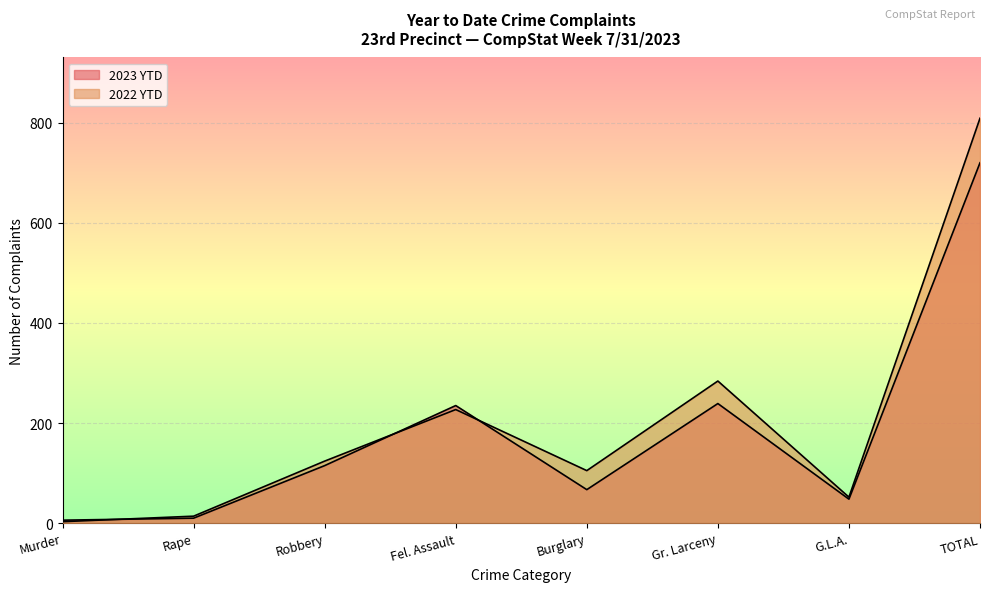

The value of 2022 YTD at Gr. Larceny is 91. True or false?

False